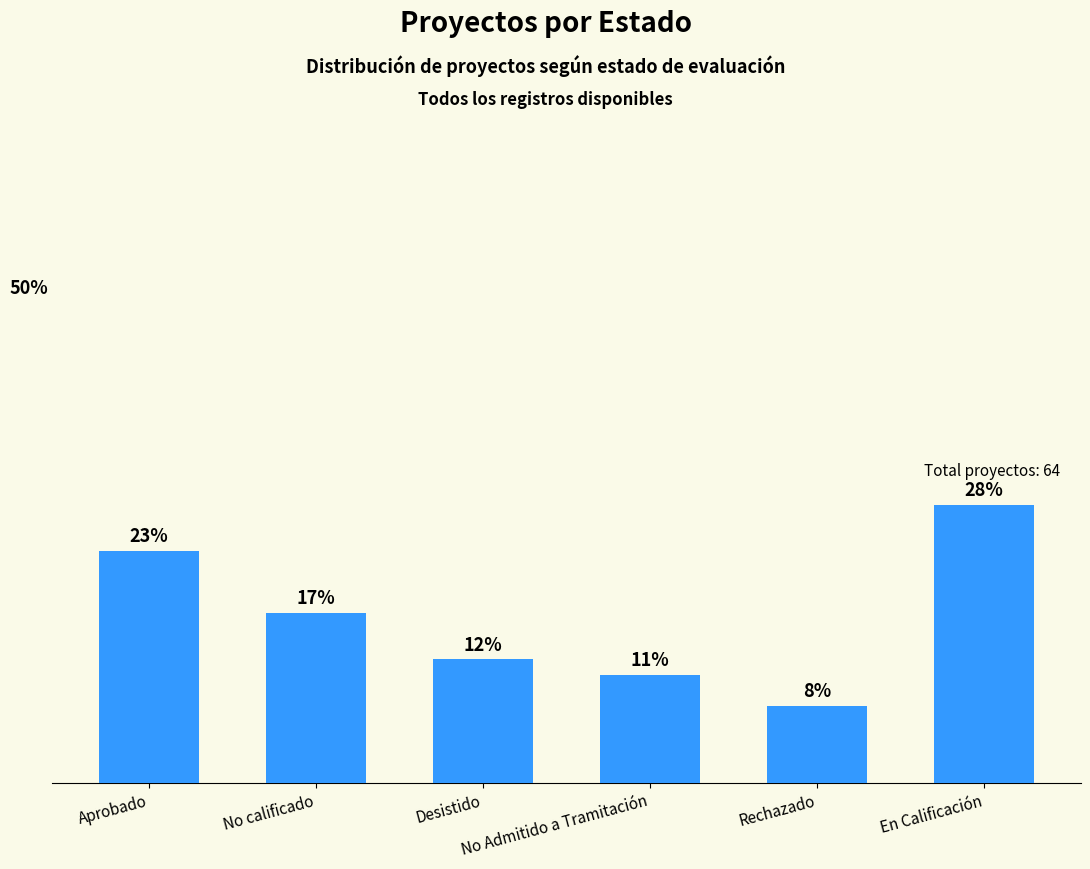

What position from the right is No calificado?

5